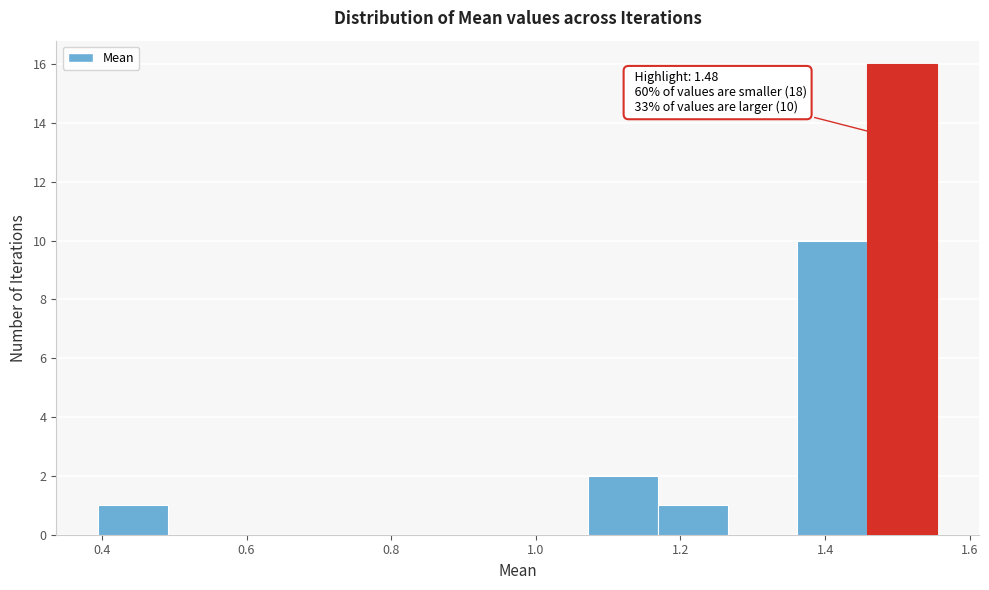

Which range on the x-axis has the tallest bar?

1.46 to 1.56